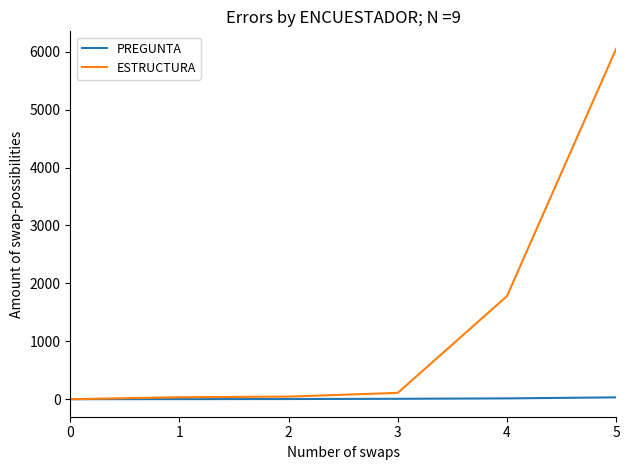

Which series has the widest spread of values?

ESTRUCTURA